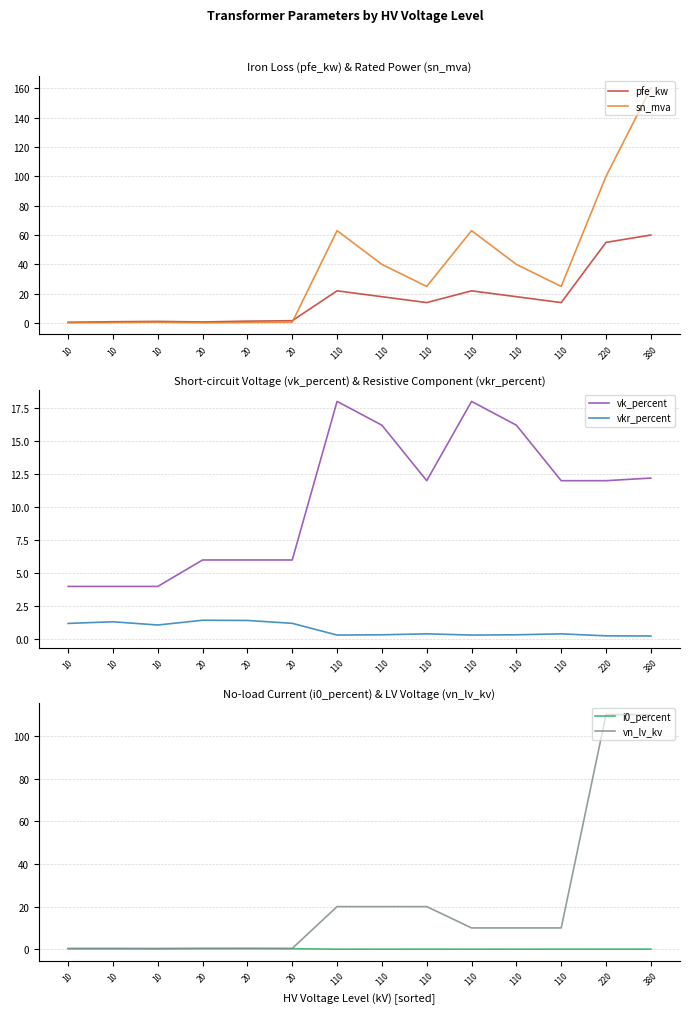

At which label does sn_mva reach its peak?

380